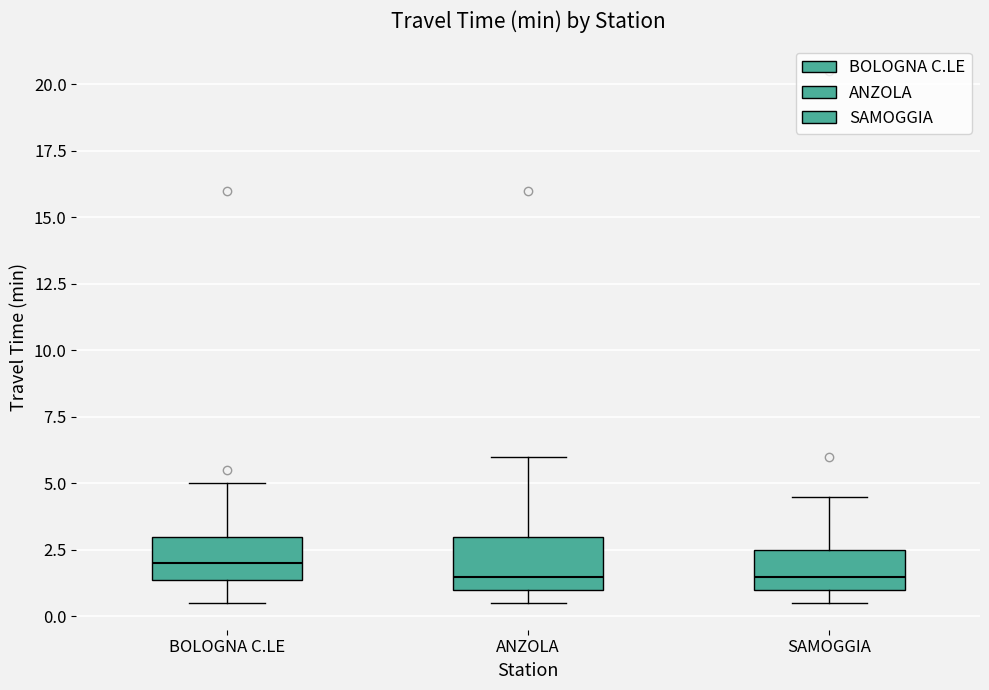

Where is the upper edge of the box for SAMOGGIA on the y-axis? The values are not printed on the chart, so give them approximately, as read against the axis.

2.5